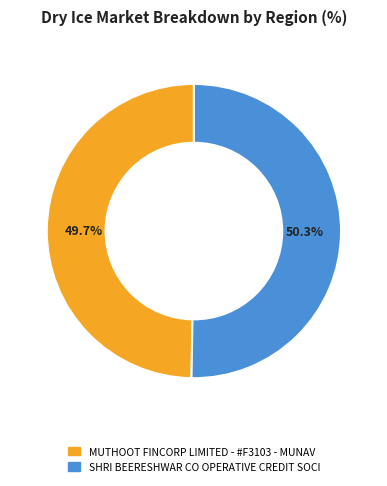

To the nearest percent, what is the combined percentage of SHRI BEERESHWAR CO OPERATIVE CREDIT SOCI and MUTHOOT FINCORP LIMITED - #F3103 - MUNAV?

100%